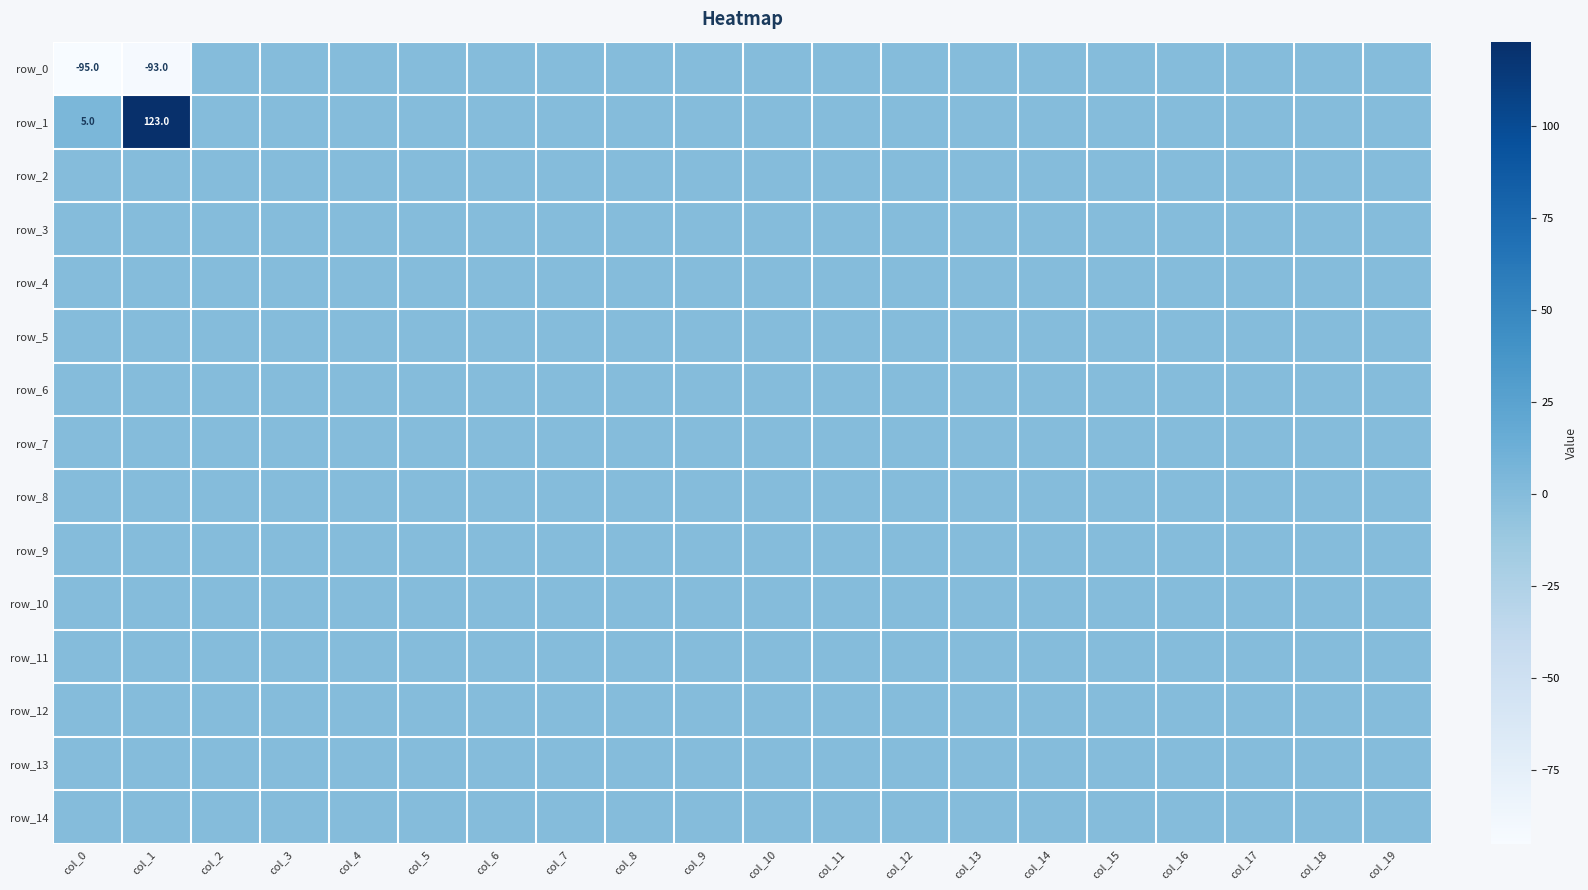

Which series has the largest total across all categories?

row_1